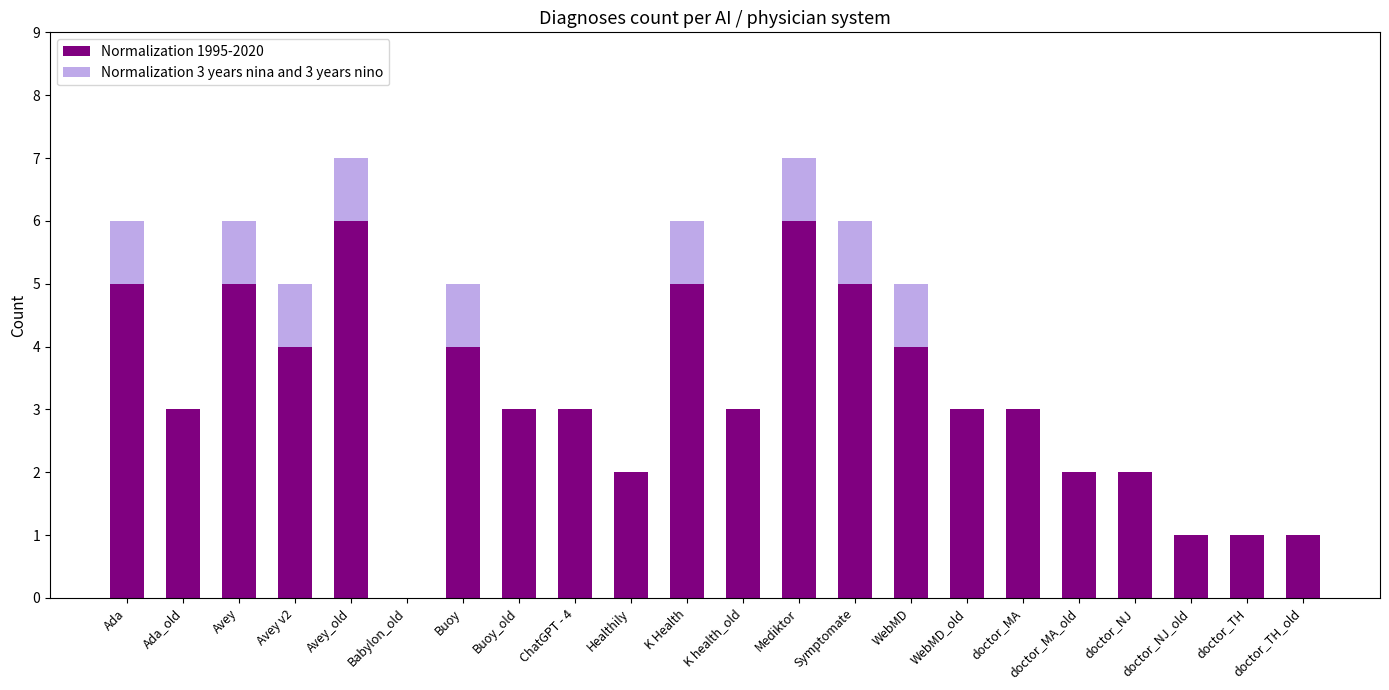

True or false: Normalization 1995-2020 has a value of 3 at Ada_old.

True